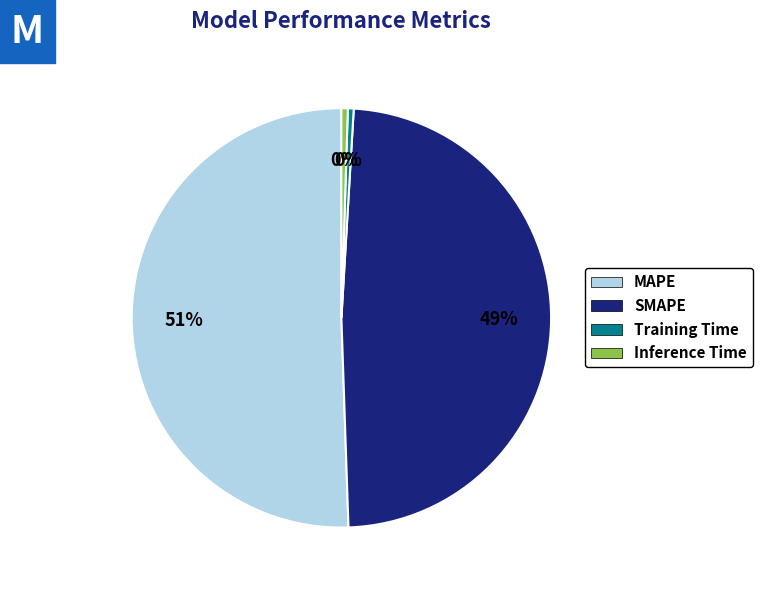

Which slice represents more than half of the pie?

MAPE